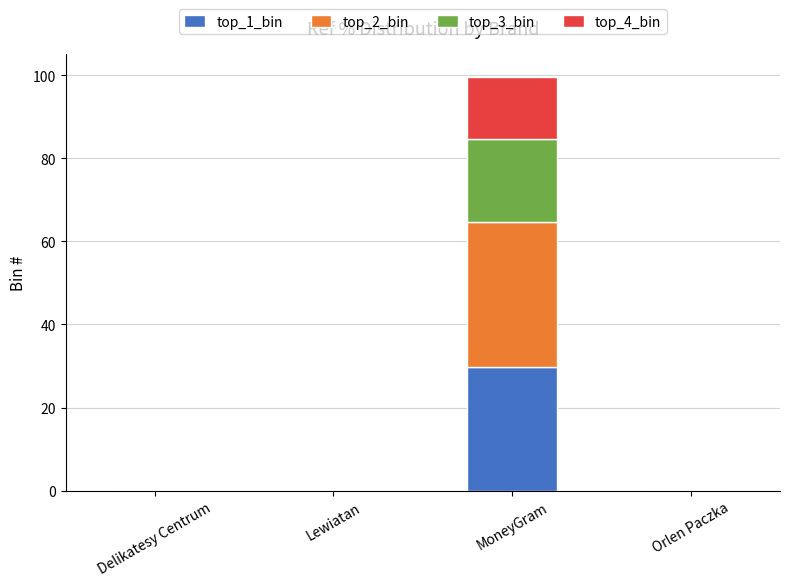

The value of top_1_bin at Lewiatan is 0.0. True or false?

True